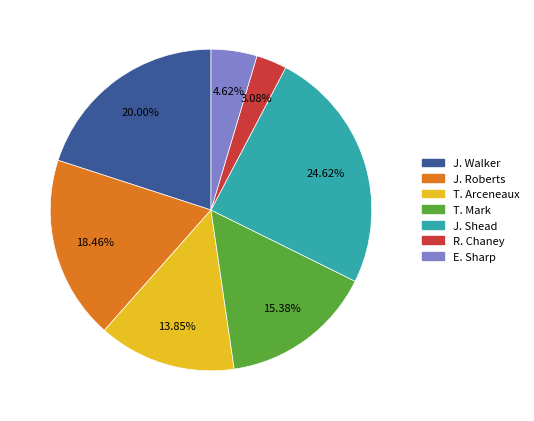

Which has a higher value, T. Mark or J. Roberts?

J. Roberts